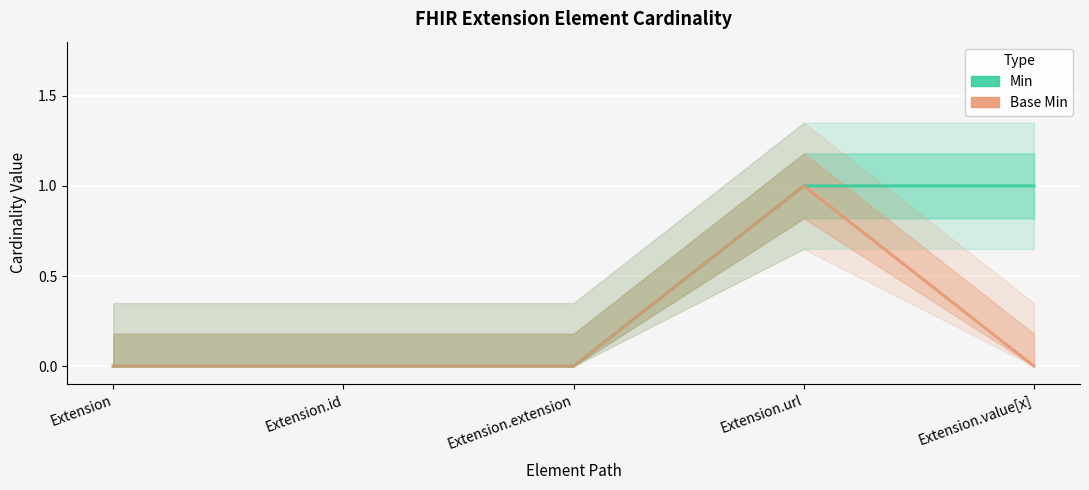

Which has a higher value, Extension.extension or Extension.id?

Extension.extension